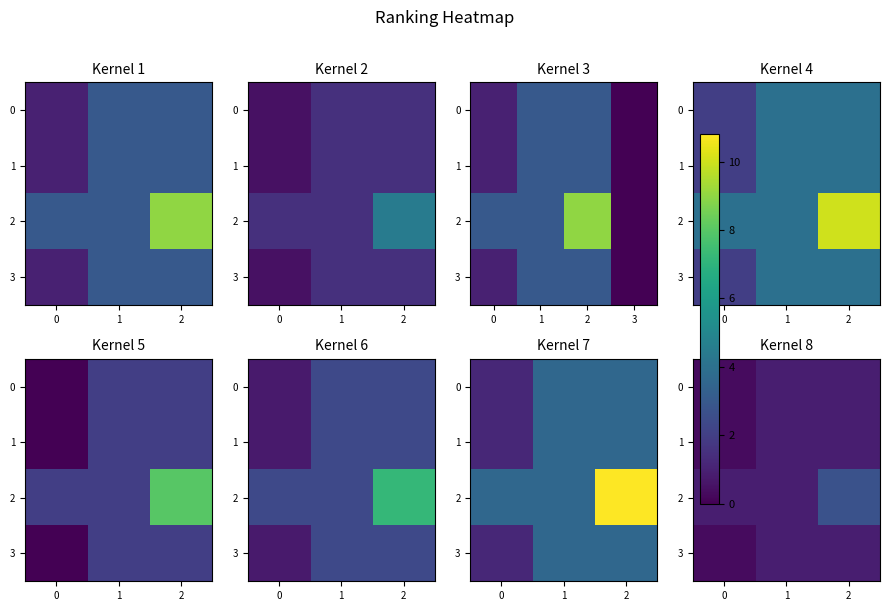

At how many categories does at least one series exceed 0?

3